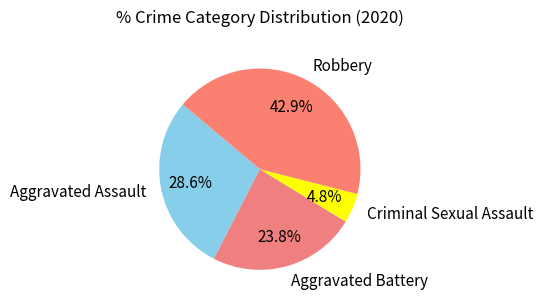

To the nearest percent, what is the average slice percentage?

25%